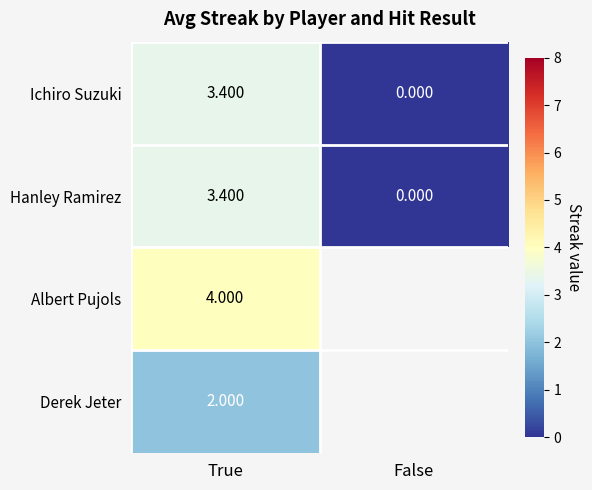

At which label is Hanley Ramirez closest to 1?

False